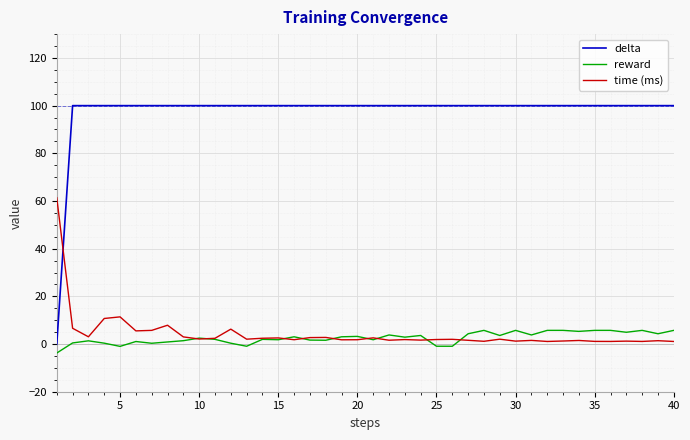

Is this an area chart (filled region under the line)?

No